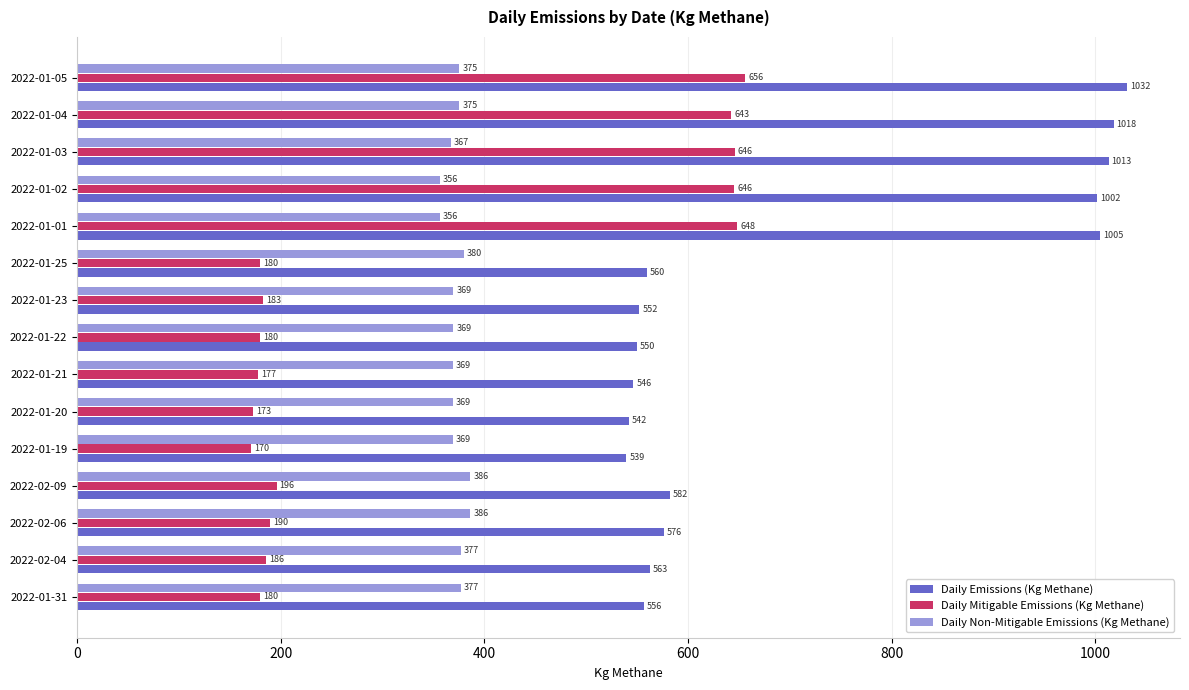

At how many categories does at least one series exceed 719?

5